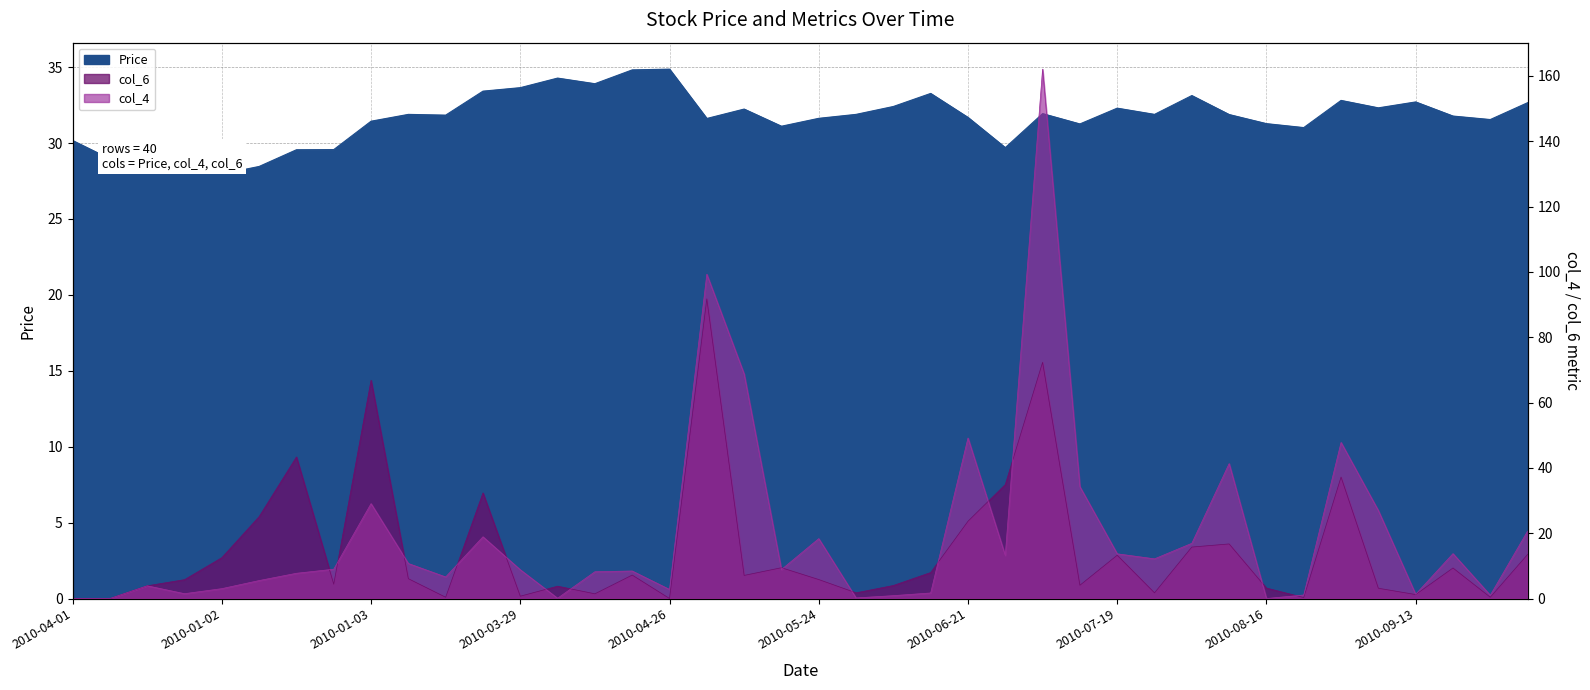

Is the value of col_4 at 2010-08-03 greater than the value of col_6 at 2010-03-22?

No